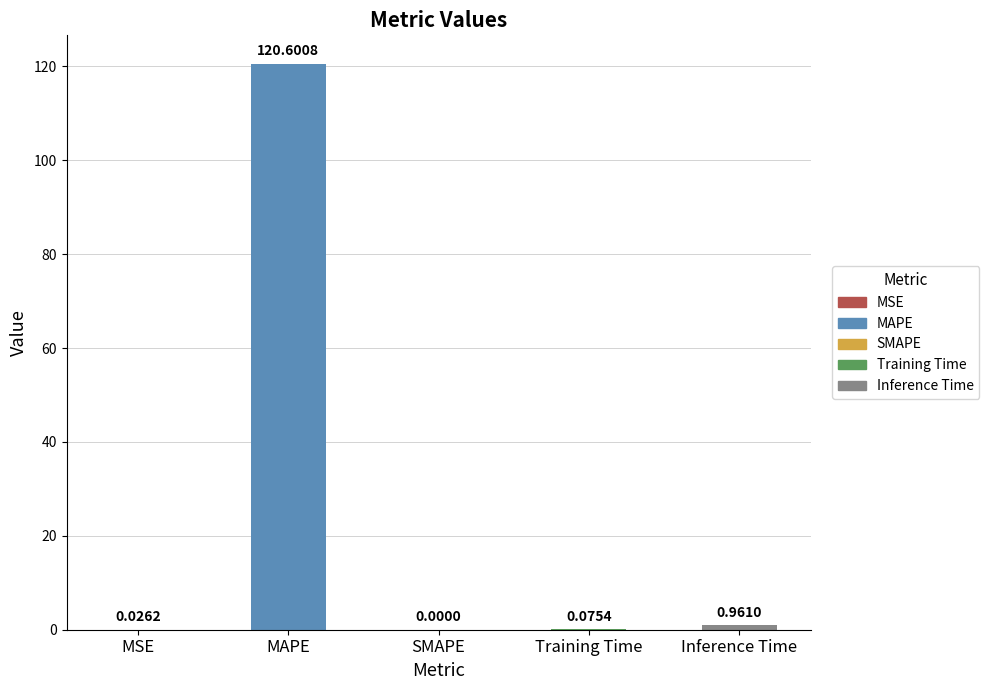

Does the chart contain stacked bars?

No